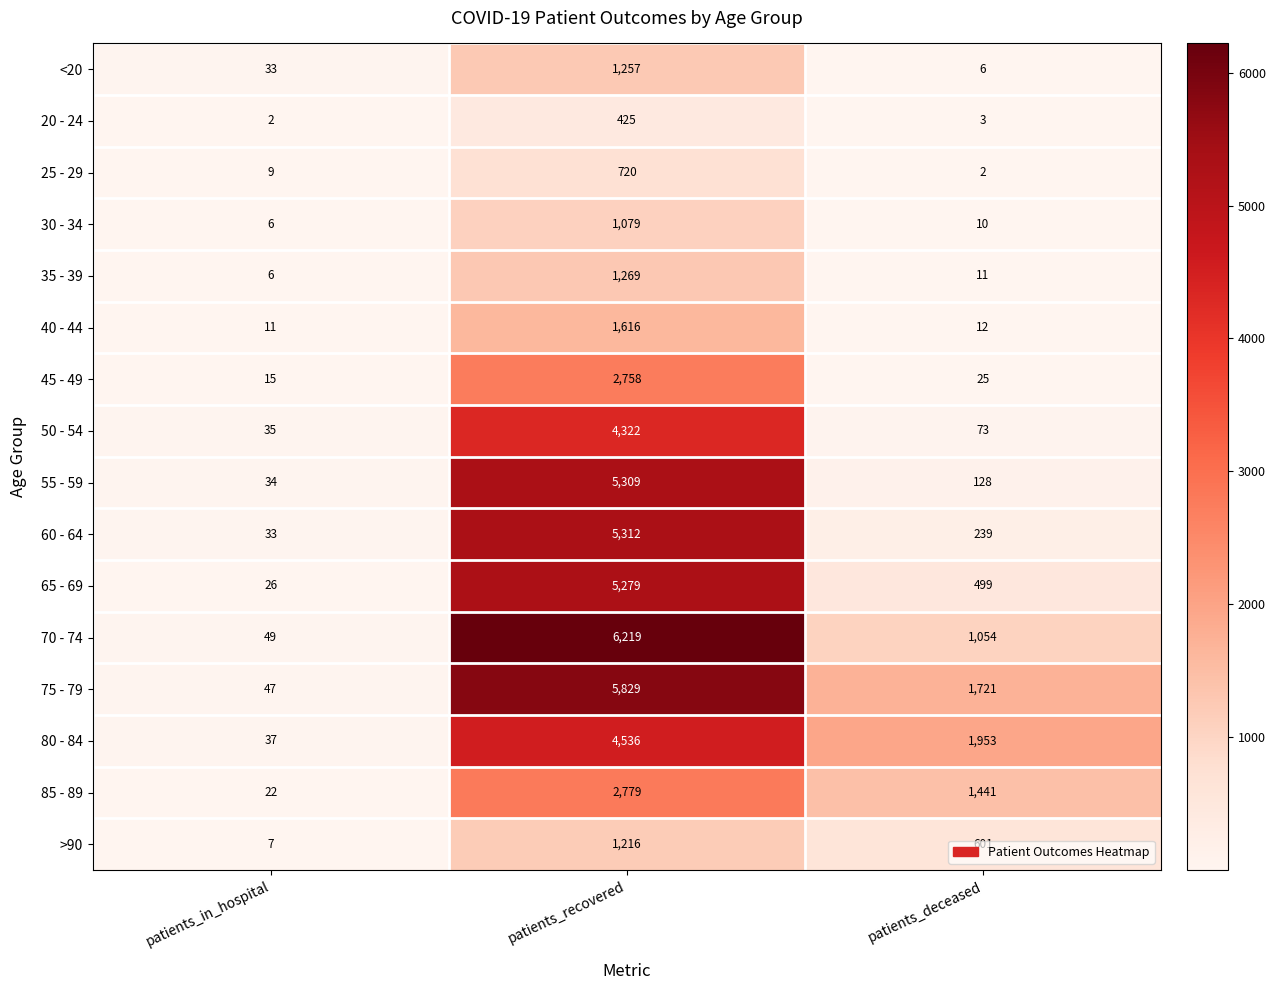

Rank the series by their maximum value, from lowest to highest.

20 - 24, 25 - 29, 30 - 34, >90, <20, 35 - 39, 40 - 44, 45 - 49, 85 - 89, 50 - 54, 80 - 84, 65 - 69, 55 - 59, 60 - 64, 75 - 79, 70 - 74